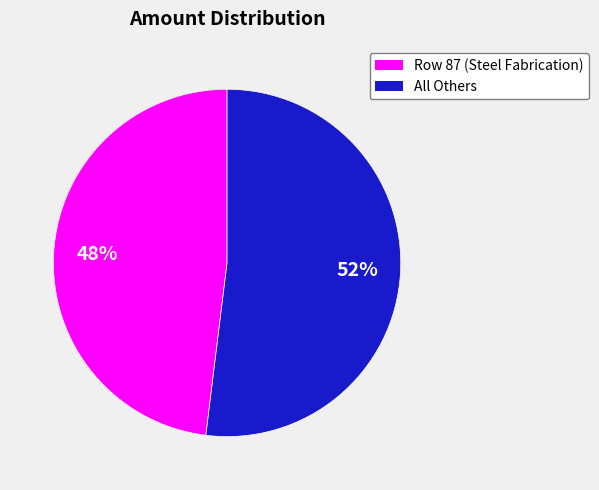

To the nearest percent, what is the difference between the largest and smallest slice percentages?

4%